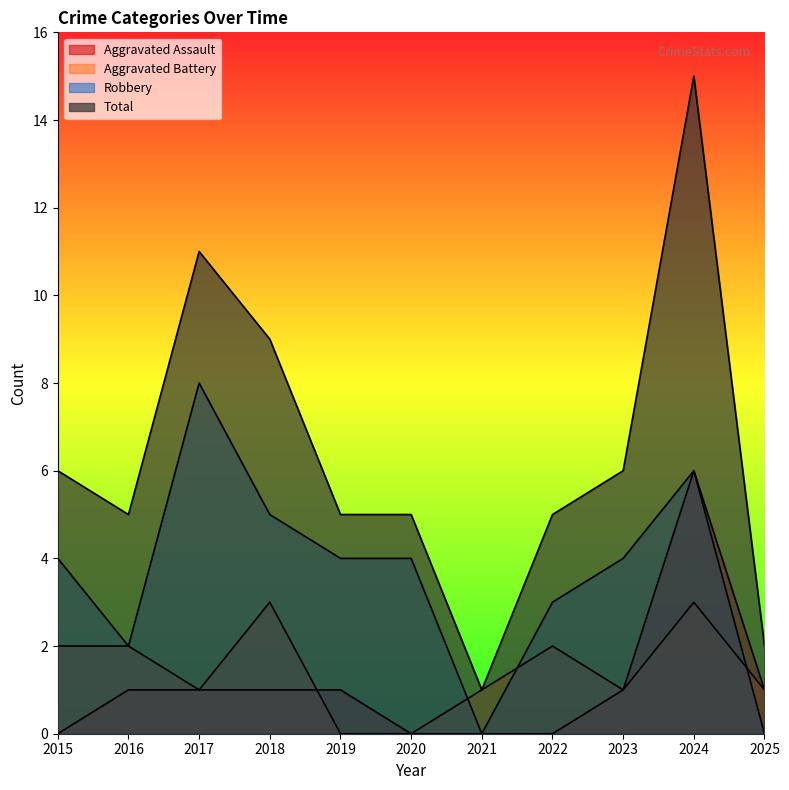

At which label does Aggravated Assault reach its peak?

2024